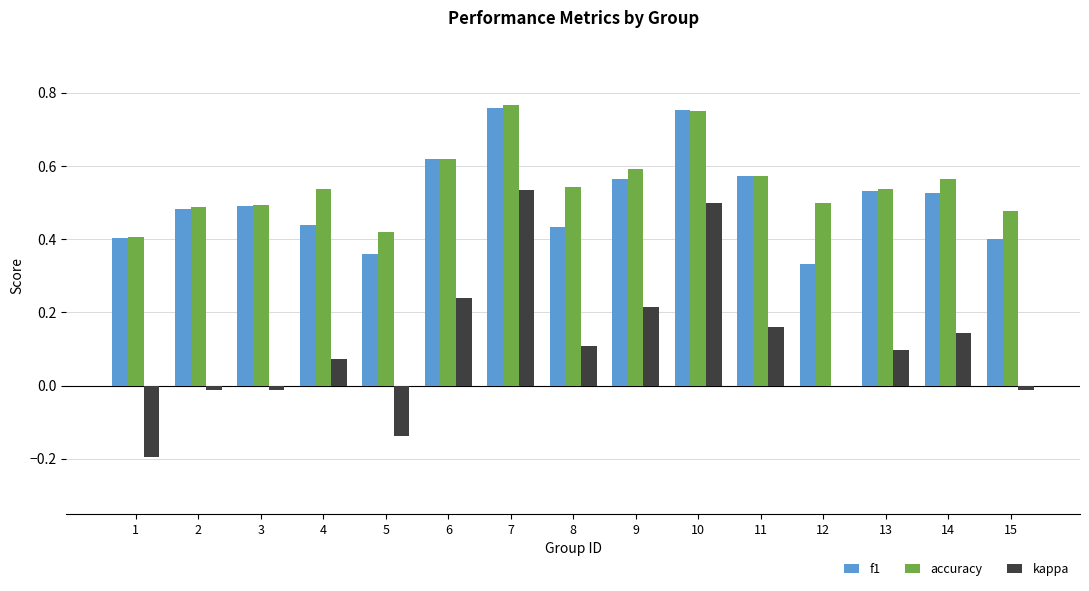

What is the total value across all series at 11?

1.3